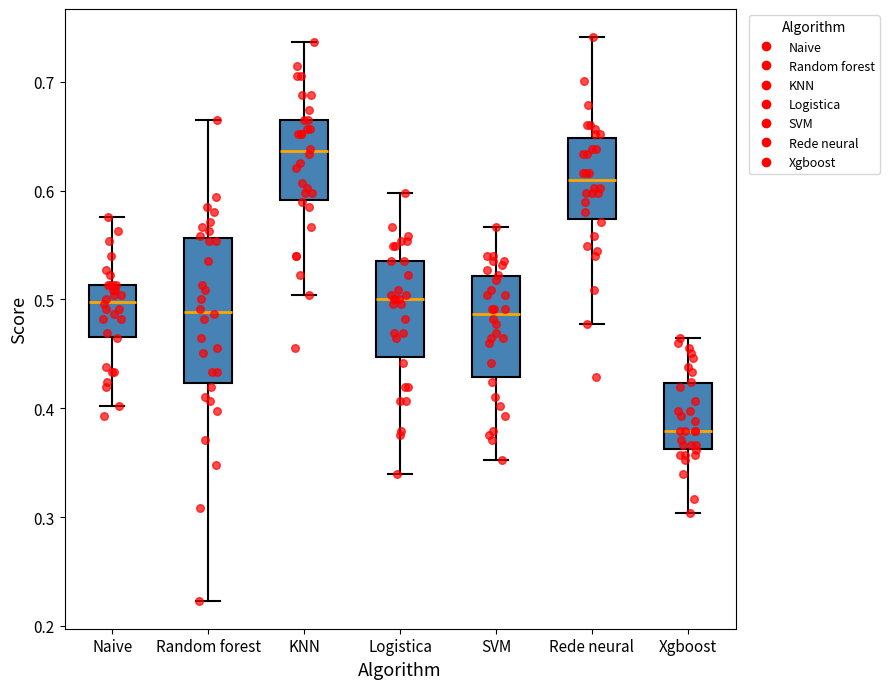

Comparing the boxes themselves (not the whiskers), which one is the tallest?

Random forest